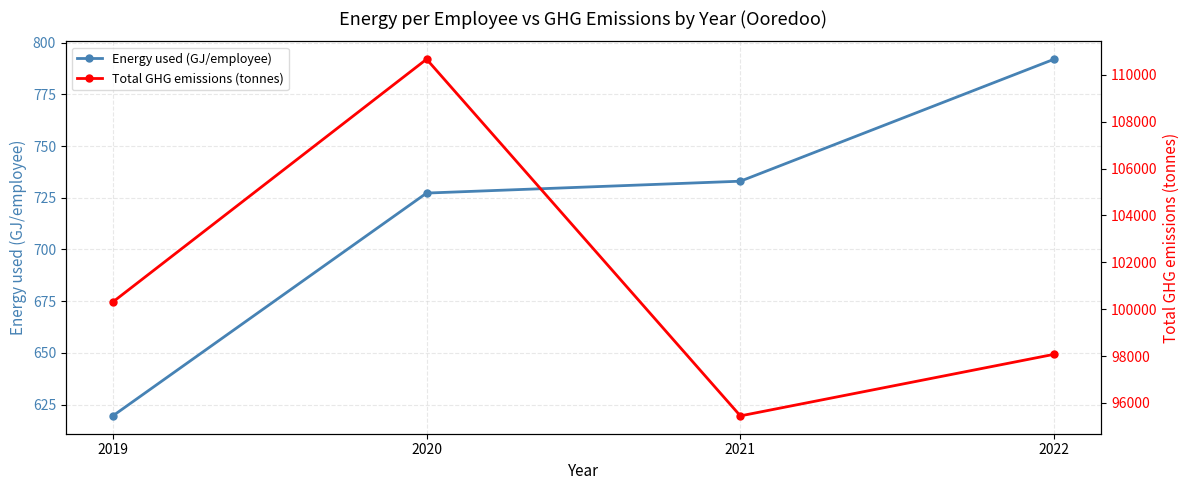

True or false: Total GHG emissions (tonnes) and Energy used (GJ/employee) intersect in this chart.

False